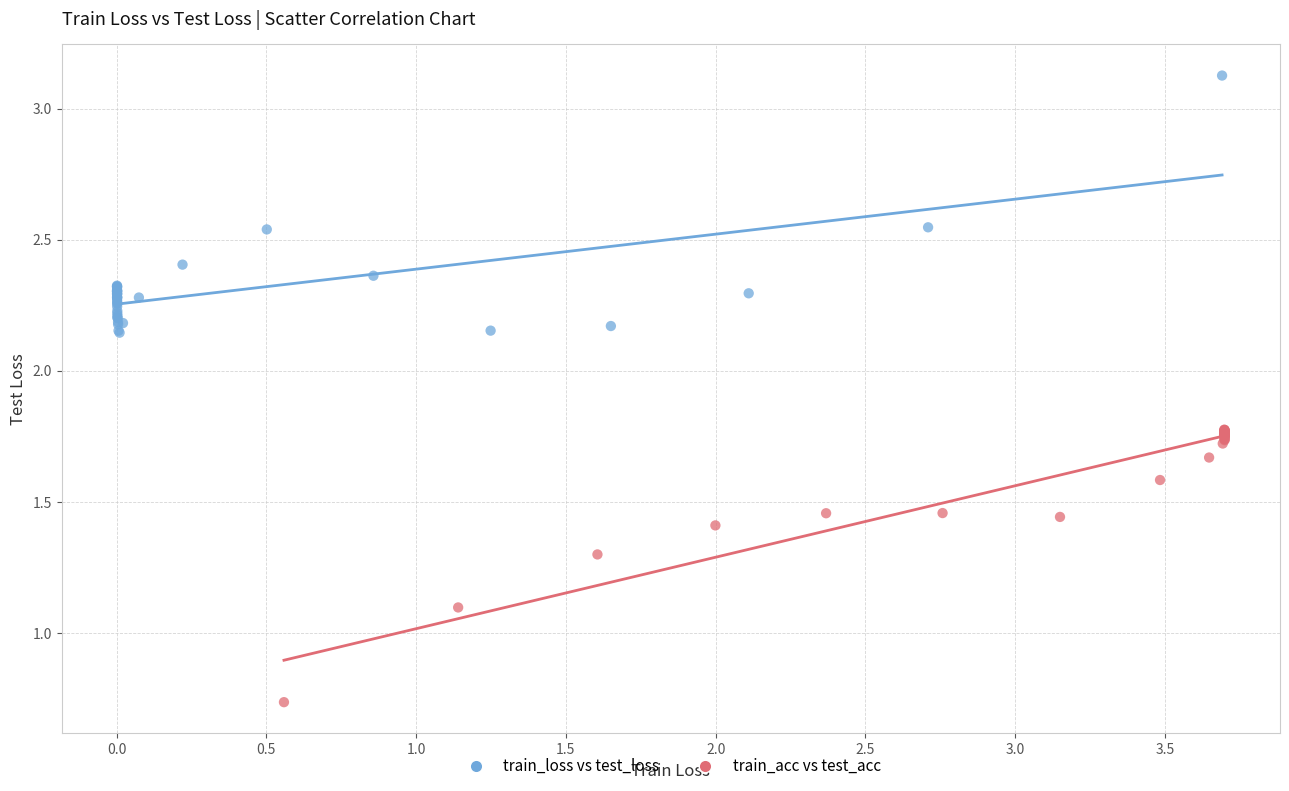

What are all the series names shown in the legend?

train_loss vs test_loss, train_acc vs test_acc